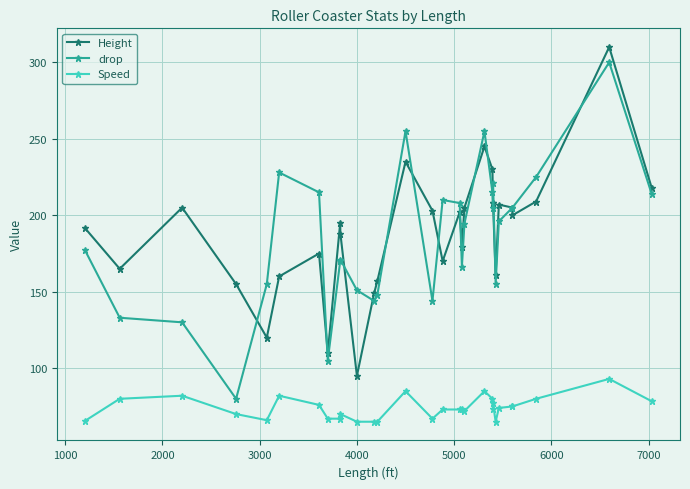

What is the difference between the second highest and minimum values in the Speed series?

20.0